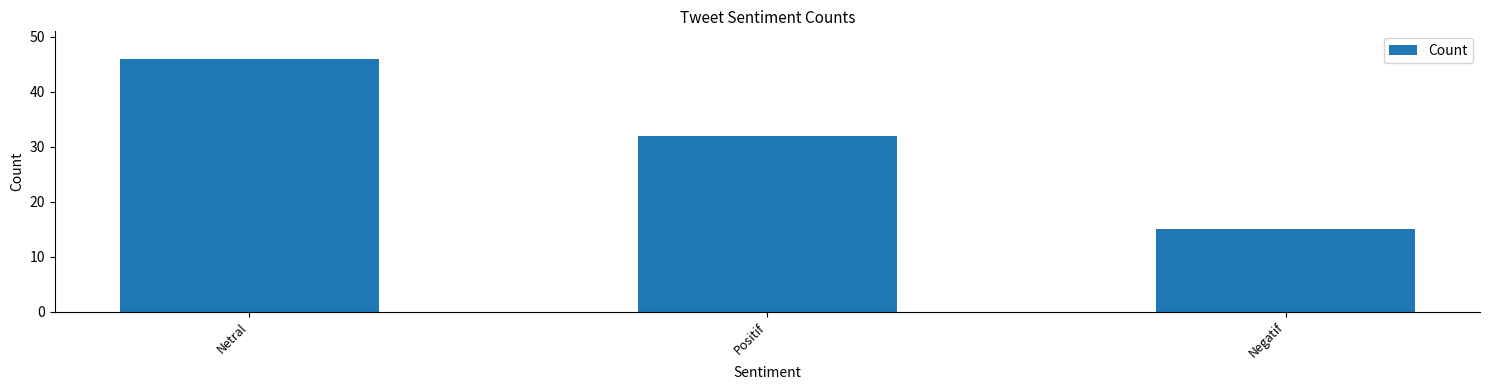

How many bars are there in total?

3